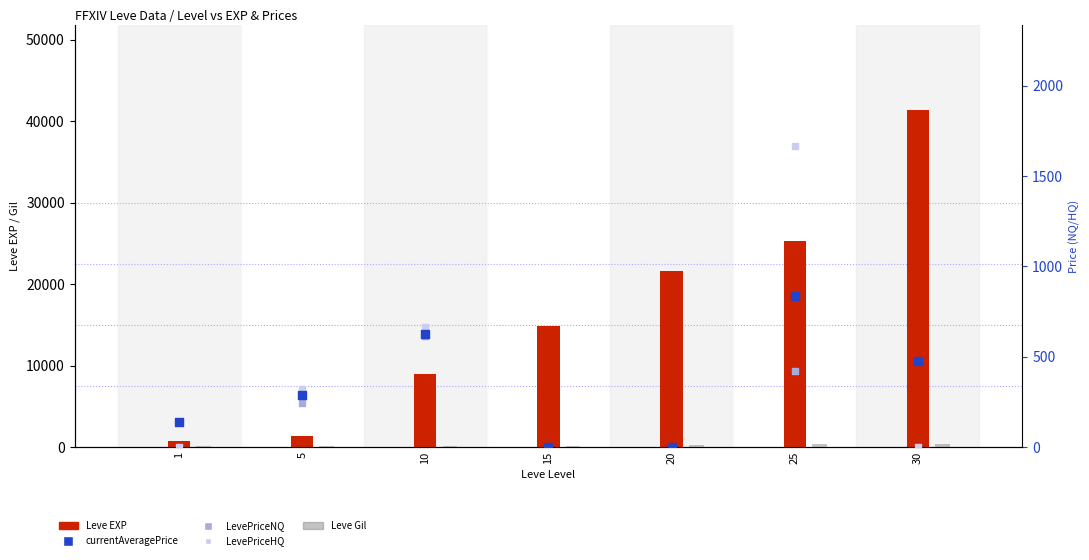

What is the total value across all series at 20?

21881.0